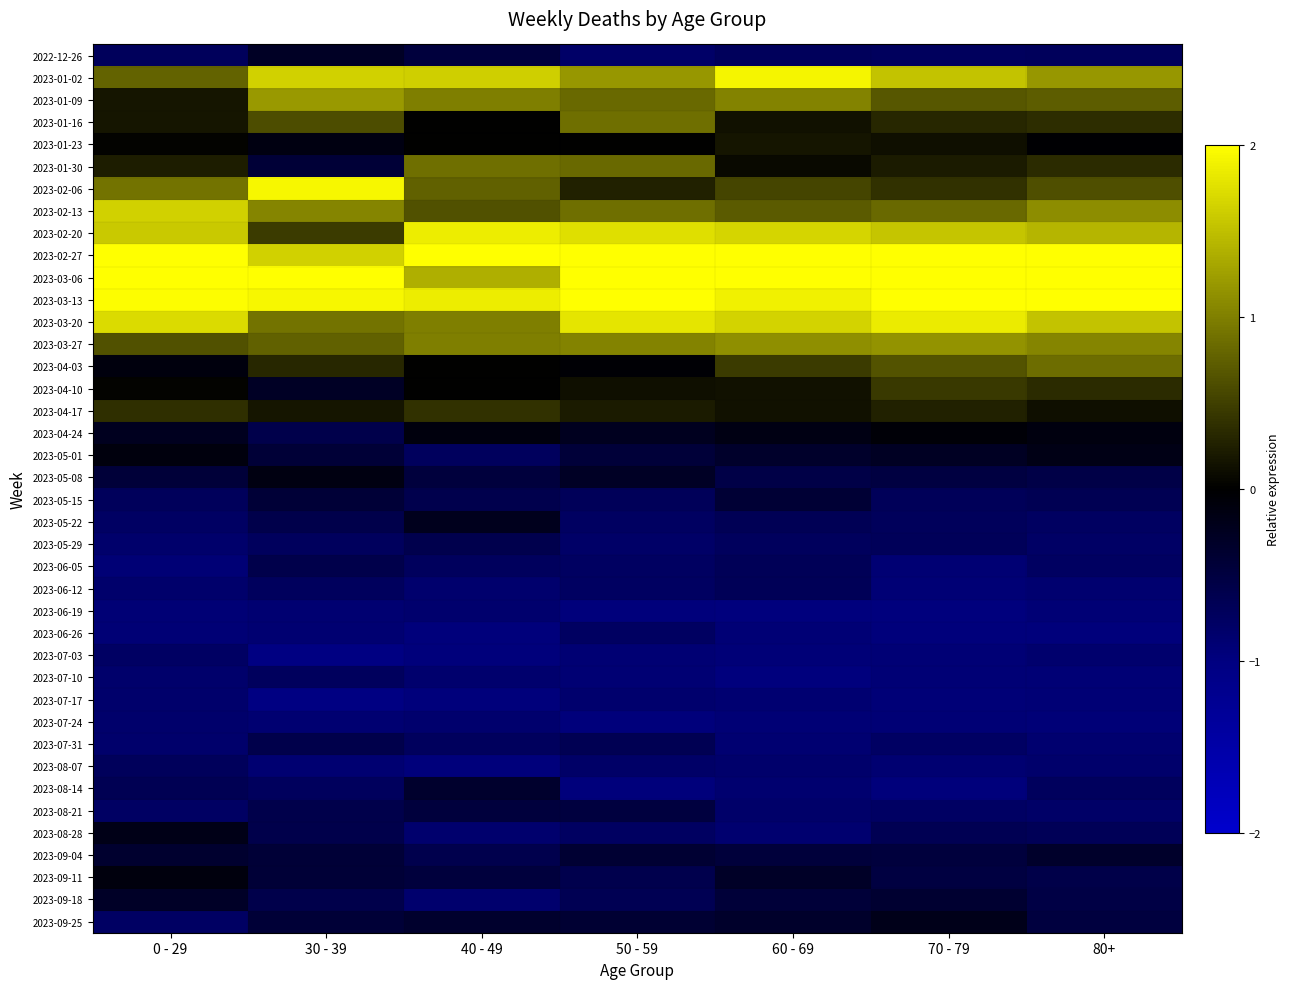

Between 0 - 29 and 30 - 39, which series saw the biggest shift?

2023-02-20